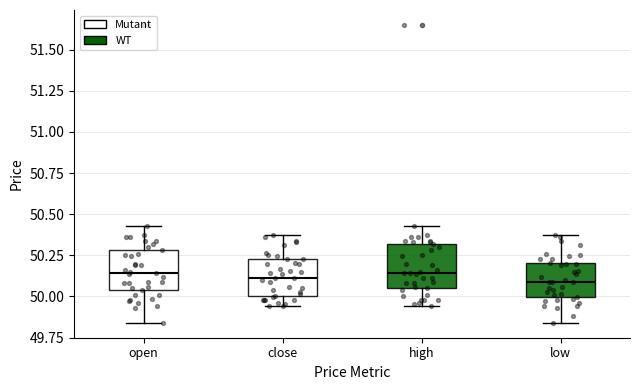

Reading left to right, transcribe this box plot: for each box, give where its median line is, the range the box spans, and where its two whiskers end, as read against the y-axis. The values are not printed on the chart, so give them approximately, as read against the axis.

open: median 50.15, box 50.05 to 50.30, whiskers 49.85 to 50.45
close: median 50.10, box 50.00 to 50.25, whiskers 49.95 to 50.40
high: median 50.15, box 50.05 to 50.30, whiskers 49.95 to 50.45
low: median 50.10, box 50.00 to 50.20, whiskers 49.85 to 50.40